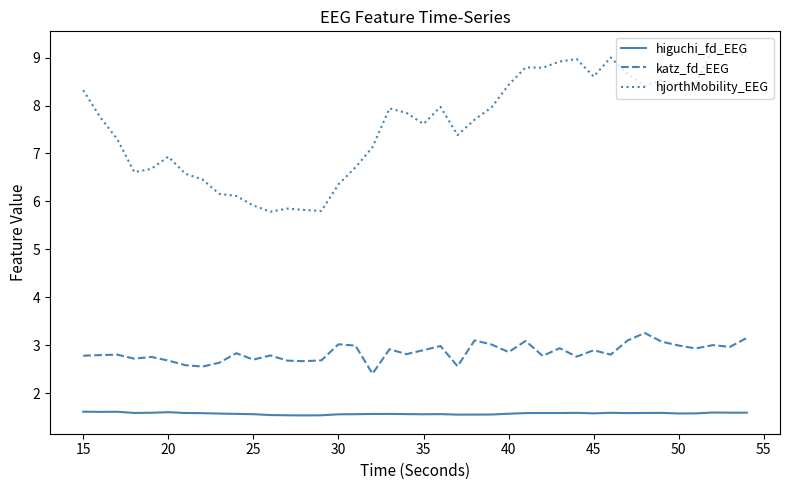

Which series has the widest spread of values?

hjorthMobility_EEG